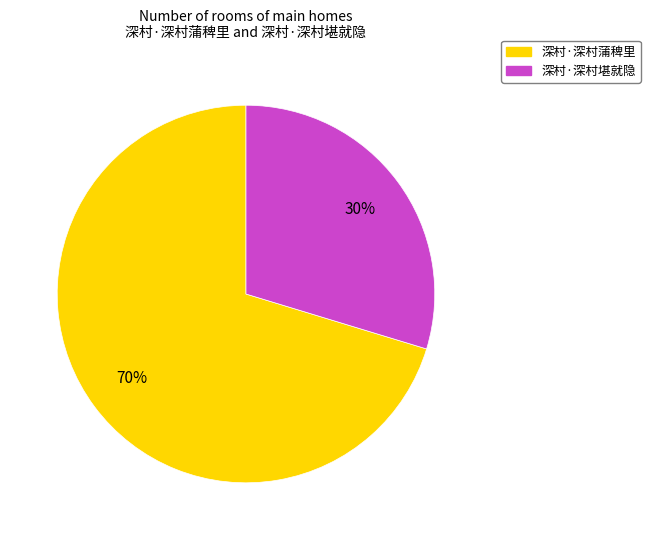

To the nearest percent, what portion does 深村·深村堪就隐 represent?

30%